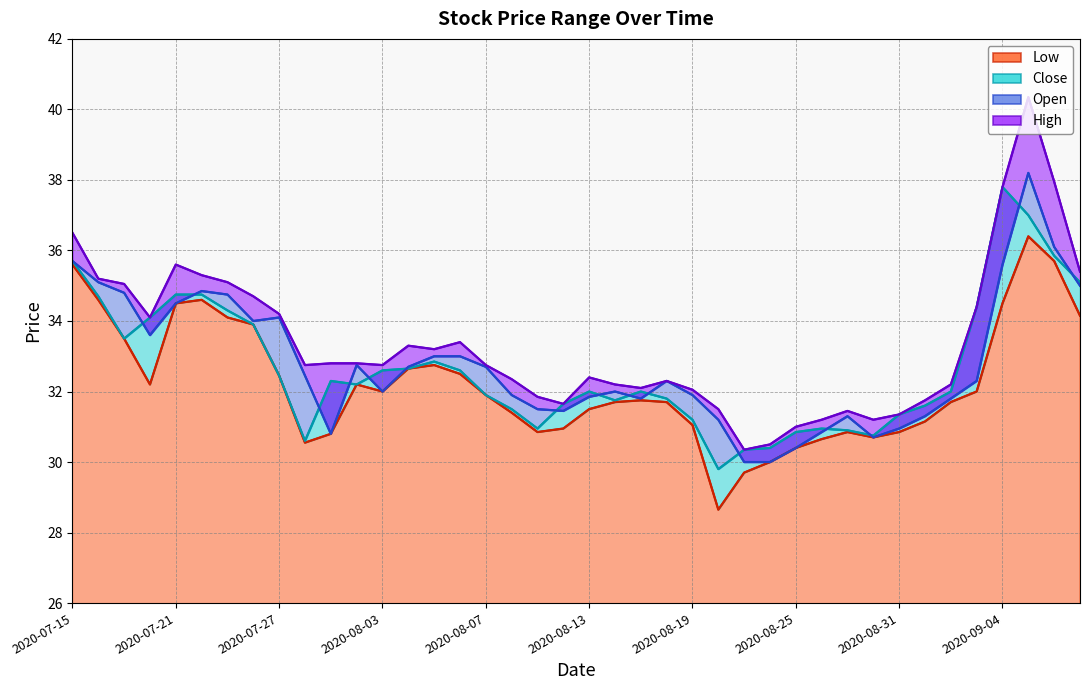

What is the value of the Low point at the 36th from the left?

32.0